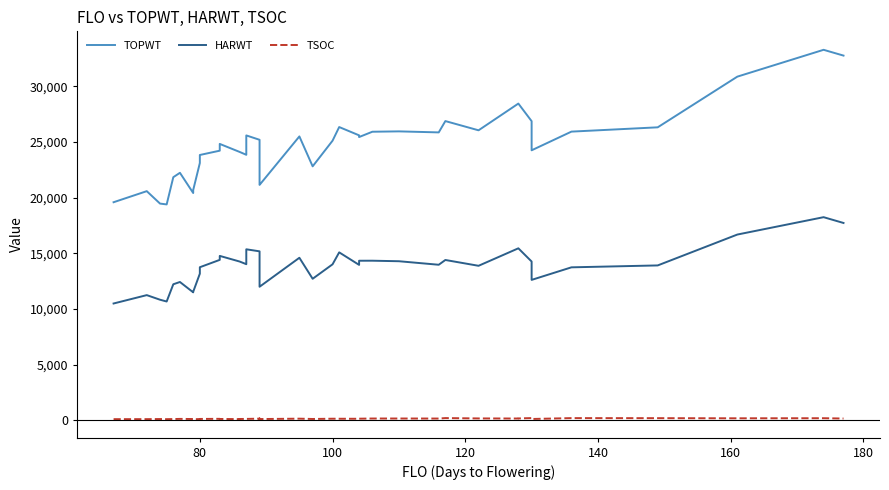

What is the maximum value for TOPWT?

33289